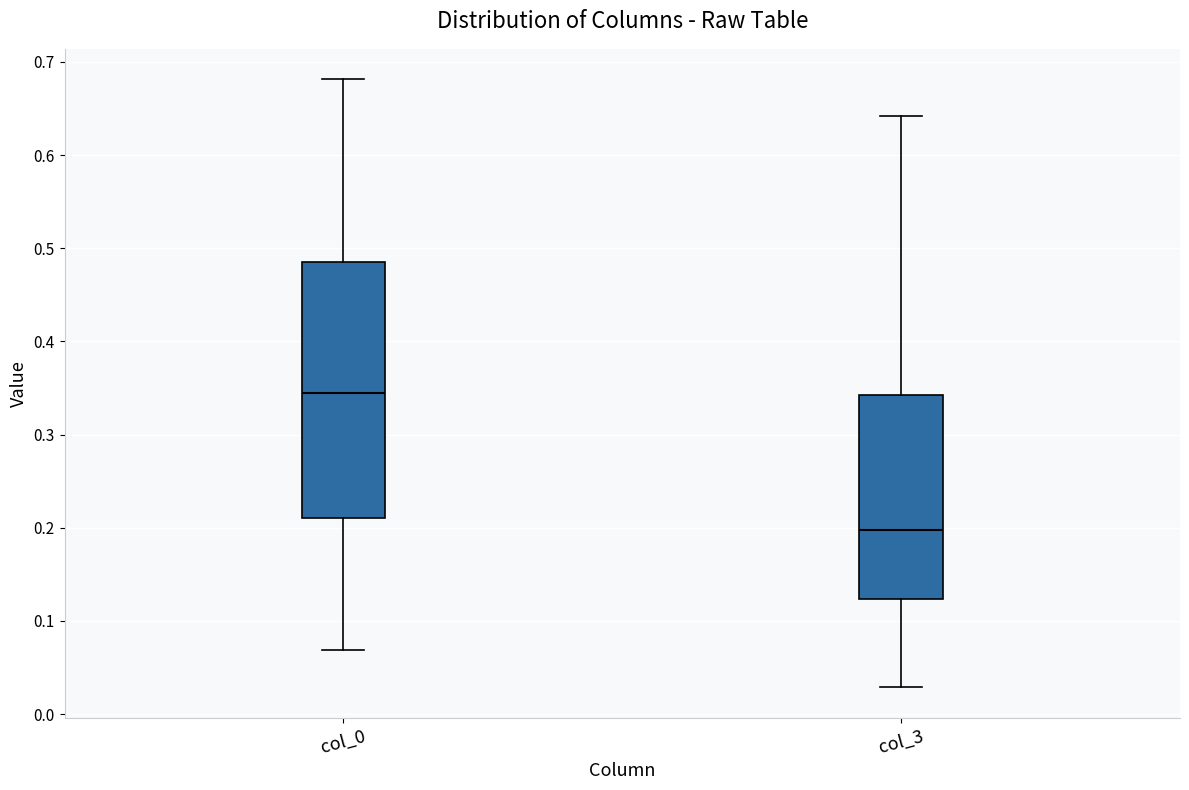

Which box has the highest median line?

col_0